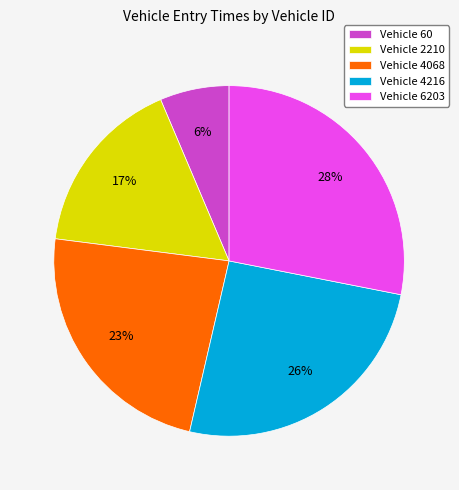

Is it true that Vehicle 6203 is 28% of the pie?

True